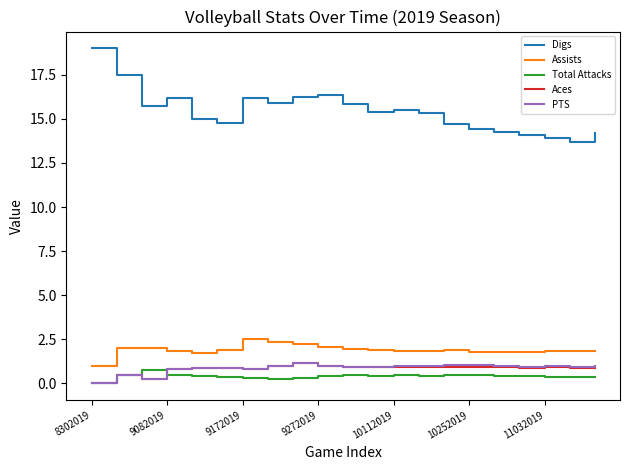

Which series has the widest spread of values?

Digs